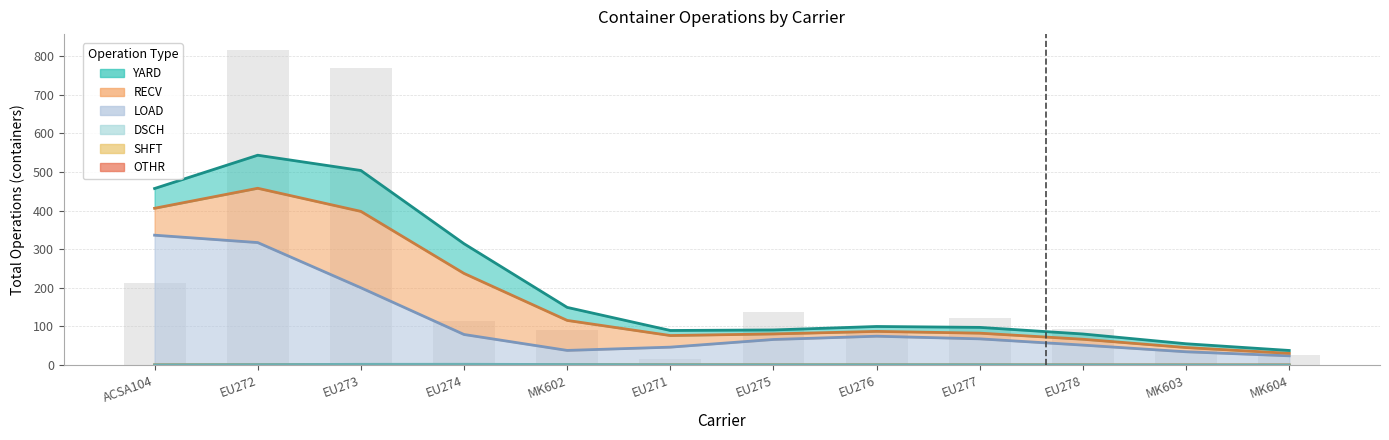

Which series has the largest range (max minus min)?

LOAD